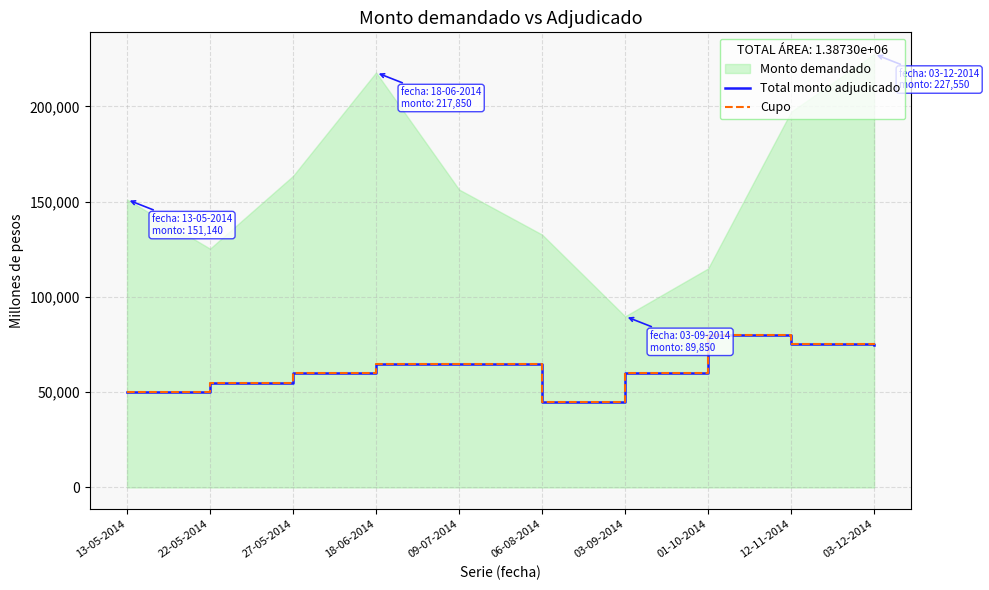

How many lines are shown in the chart?

2